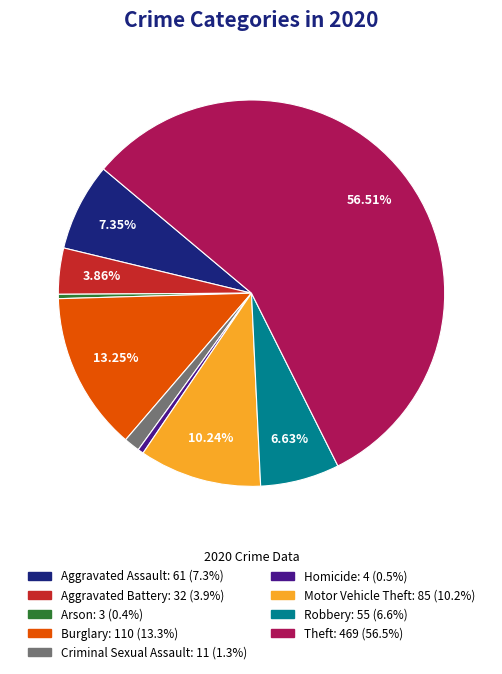

To the nearest percent, what is the combined percentage of Motor Vehicle Theft and Aggravated Assault?

18%